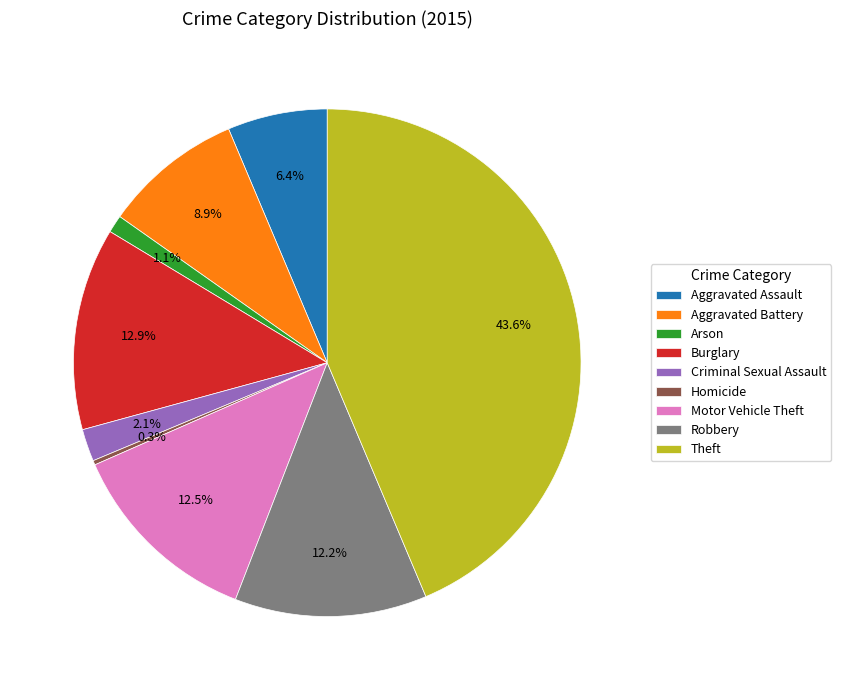

How much of the chart is everything except Aggravated Assault?

93.6%